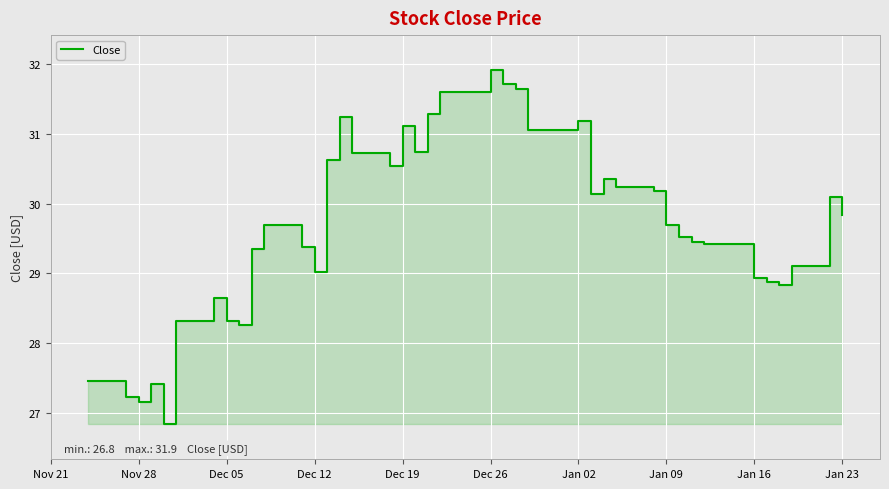

How many values exceed 29?

28